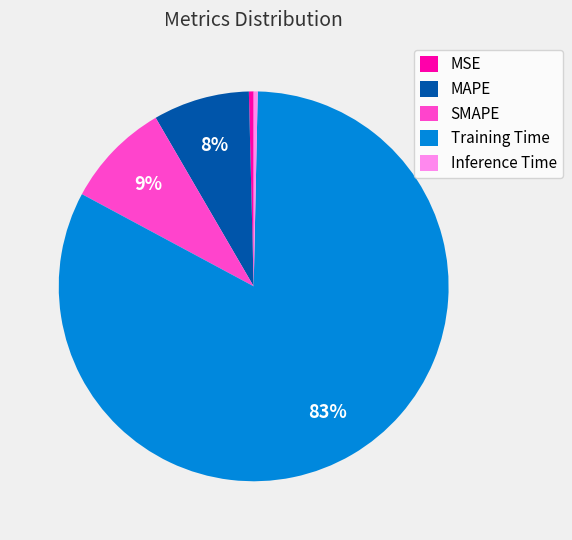

True or false: SMAPE accounts for 9% of the total.

True